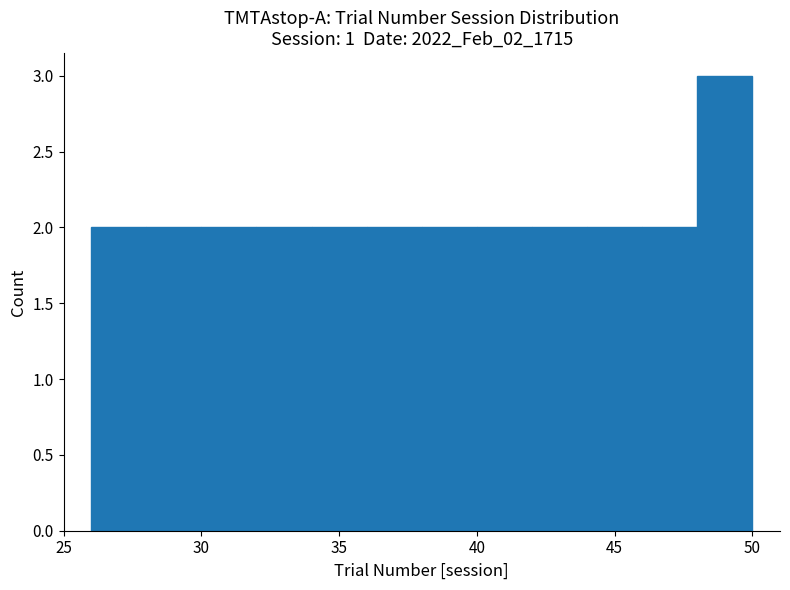

Reading left to right, list every bar in this chart as the range it spans on the x-axis followed by its height. The values are not printed on the chart, so give them approximately, as read against the axis.

26 to 28: 2
28 to 30: 2
30 to 32: 2
32 to 34: 2
34 to 36: 2
36 to 38: 2
38 to 40: 2
40 to 42: 2
42 to 44: 2
44 to 46: 2
46 to 48: 2
48 to 50: 3